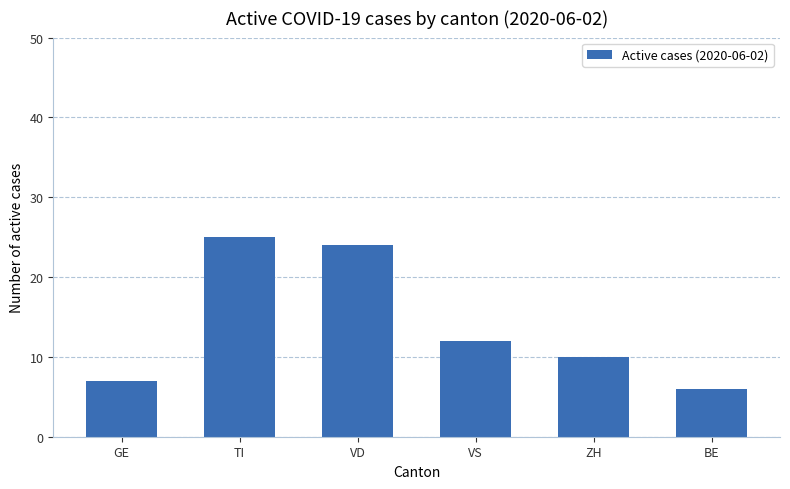

Reading left to right, transcribe all the data shown in this chart.

7	25	24	12	10	6